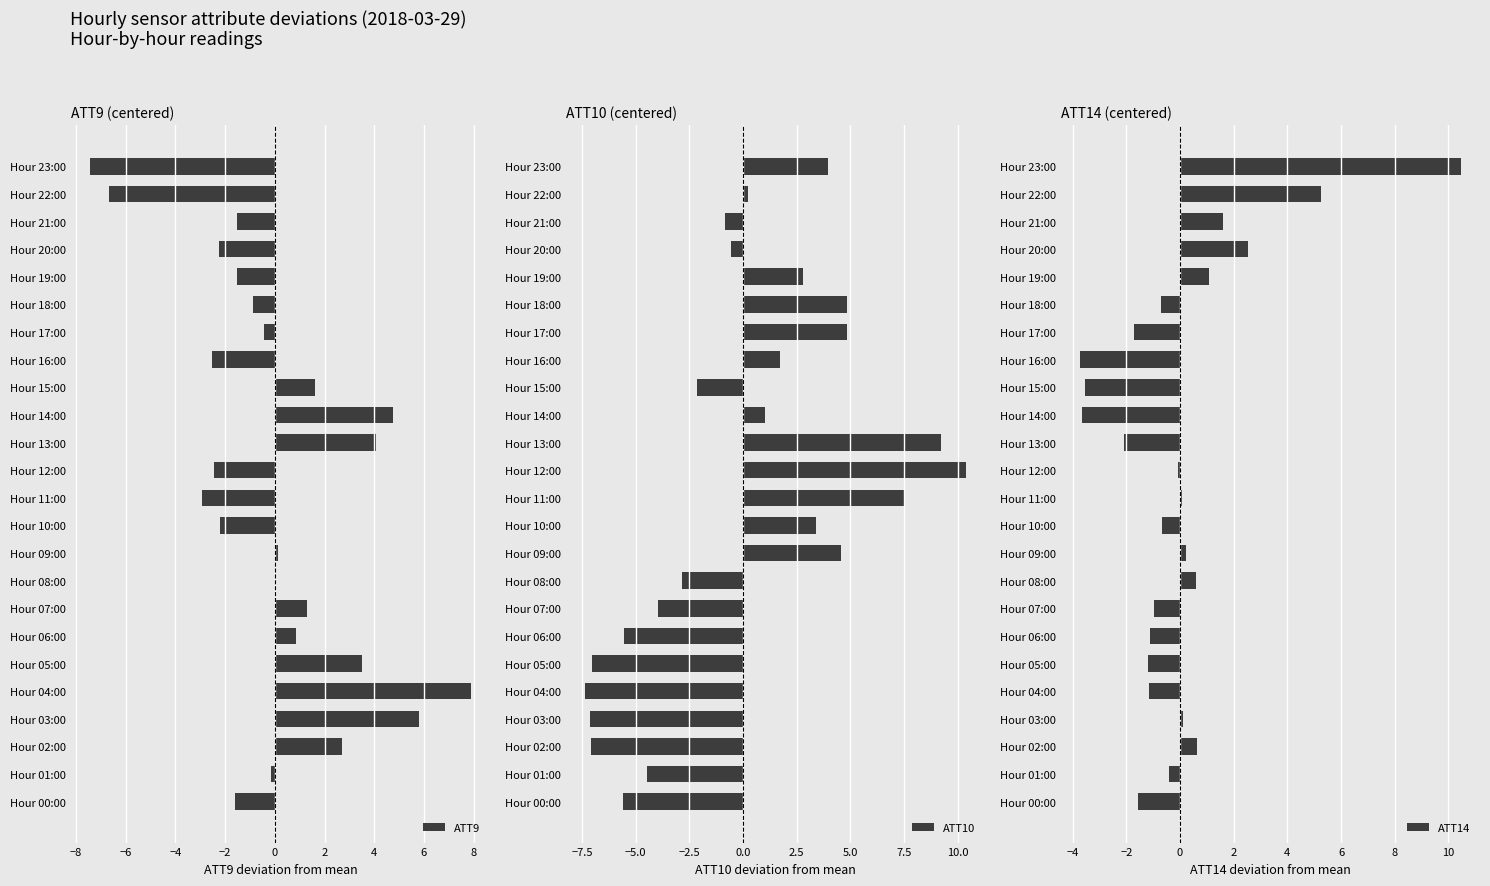

How many data points does each series have?

24